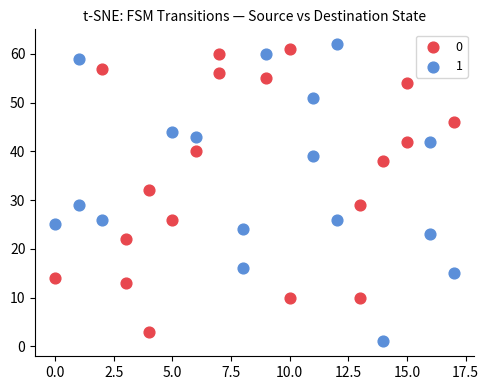

Which series has the widest spread of Y values?

1